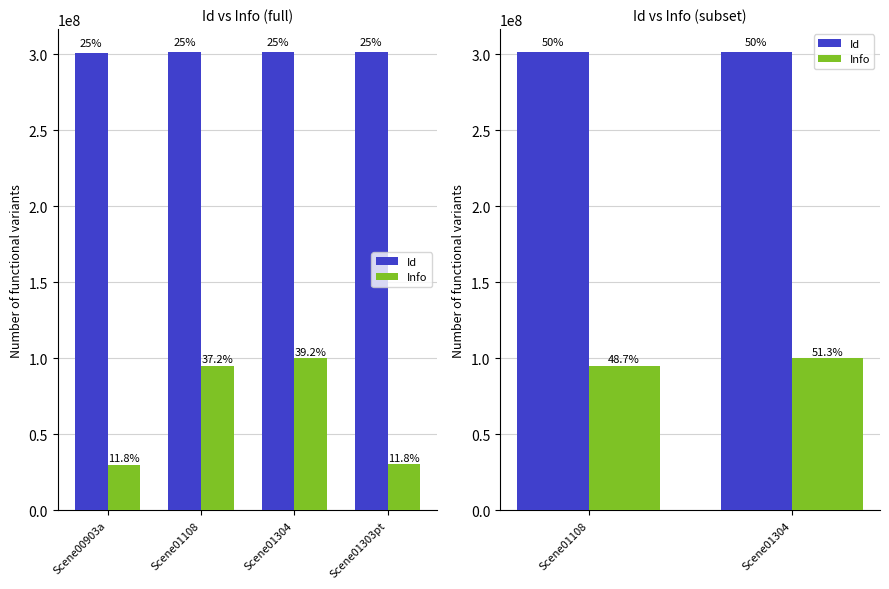

What is the difference between the maximum and minimum values in the Info series?

4990674